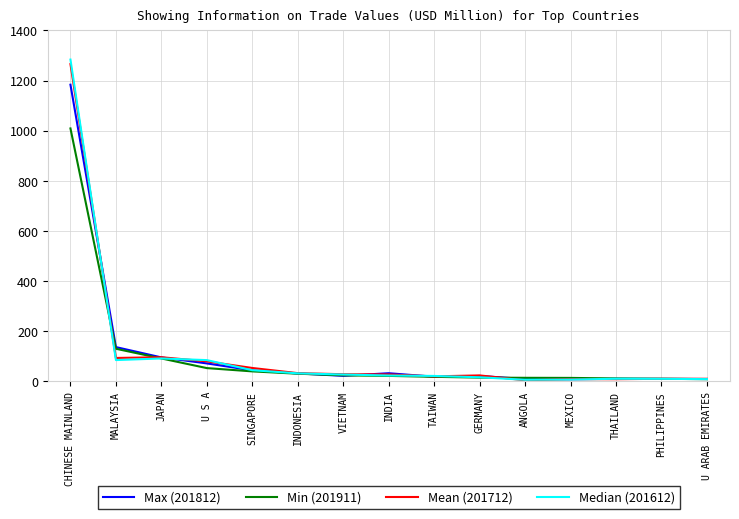

What is the minimum value shown in the chart?

4.7